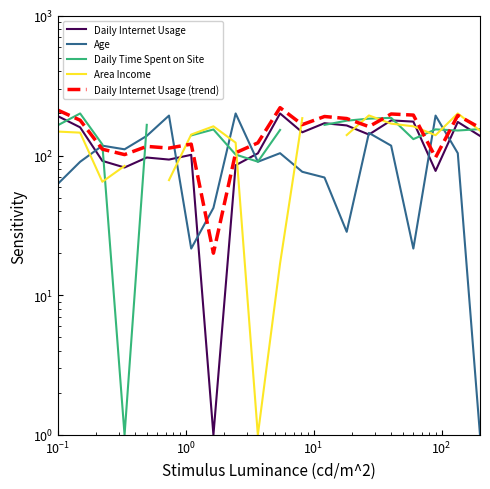

What is the smallest value displayed?

1.0